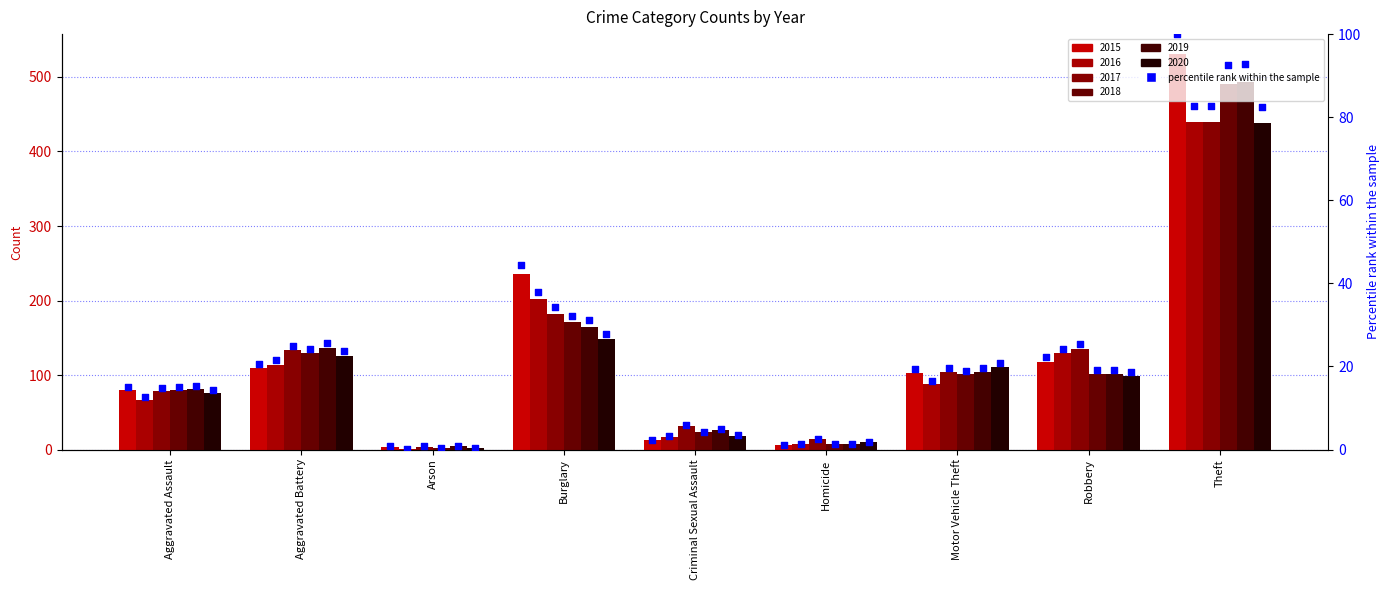

What is the change in value from Aggravated Assault to Homicide?

-14.0